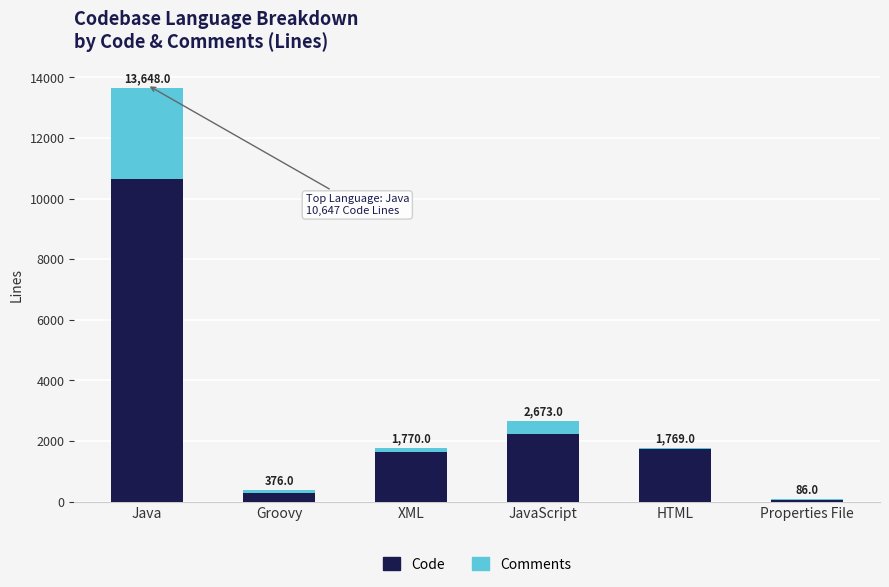

What is the average value of the Comments series?

621